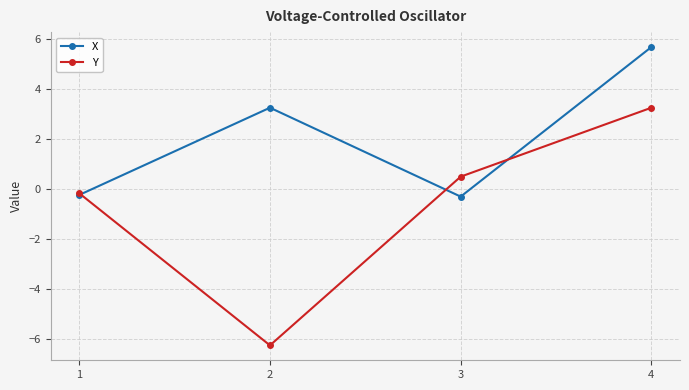

What are all the series names shown in the legend?

X, Y